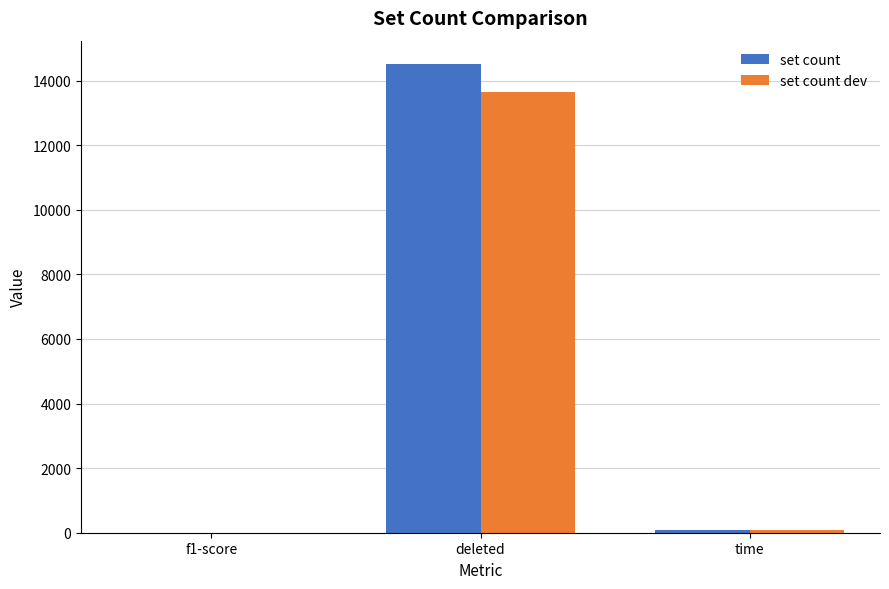

Is the value of set count at deleted greater than the value of set count dev at f1-score?

Yes